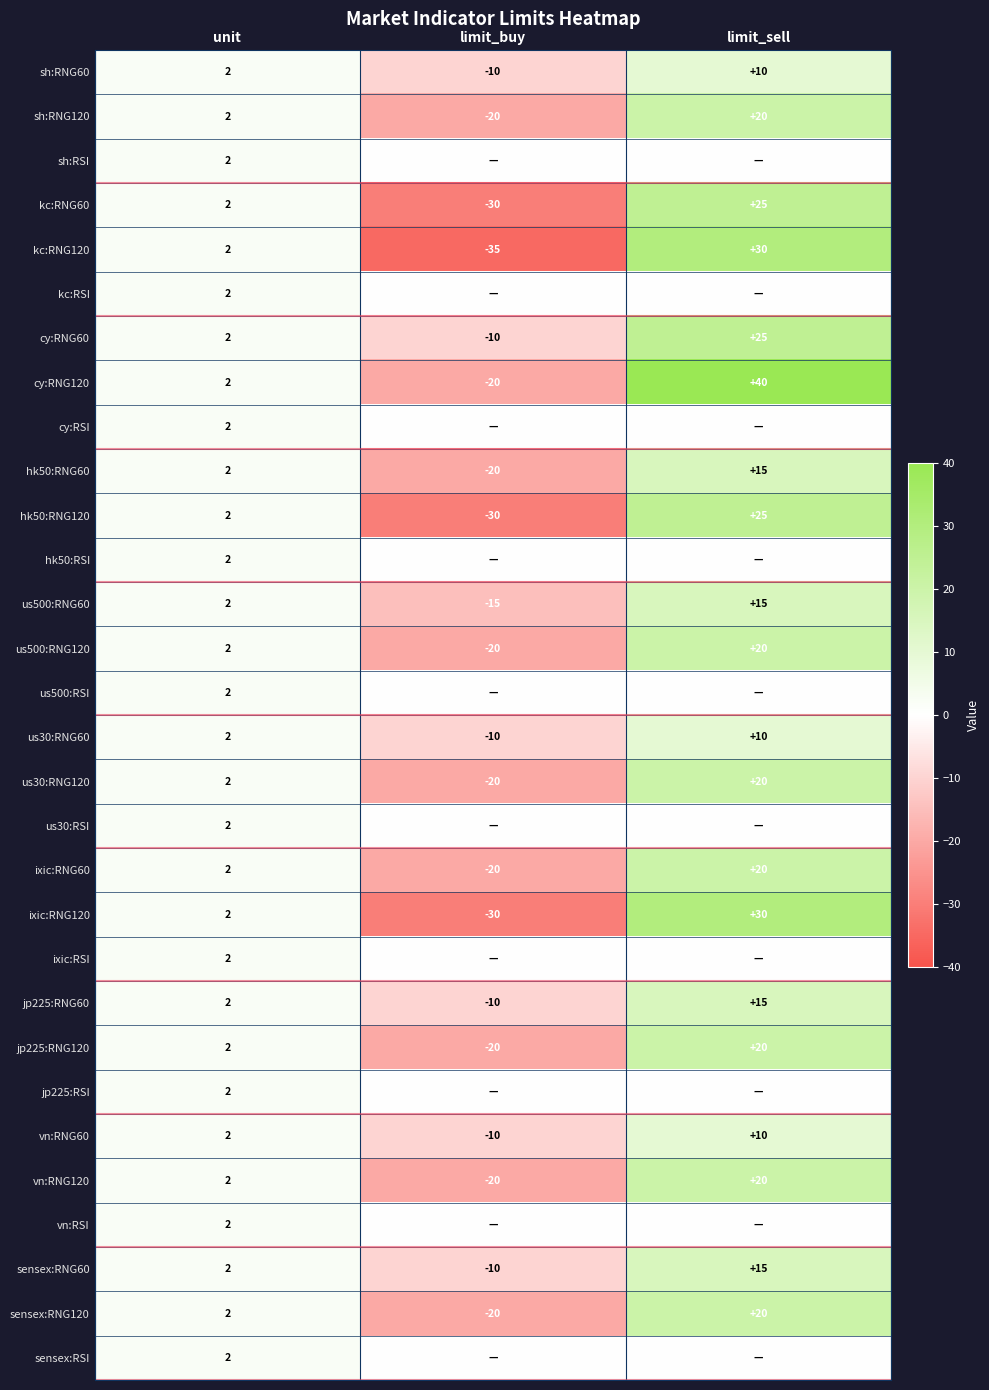

The jp225:RNG120 series shows -8 at limit_buy. True or false?

False